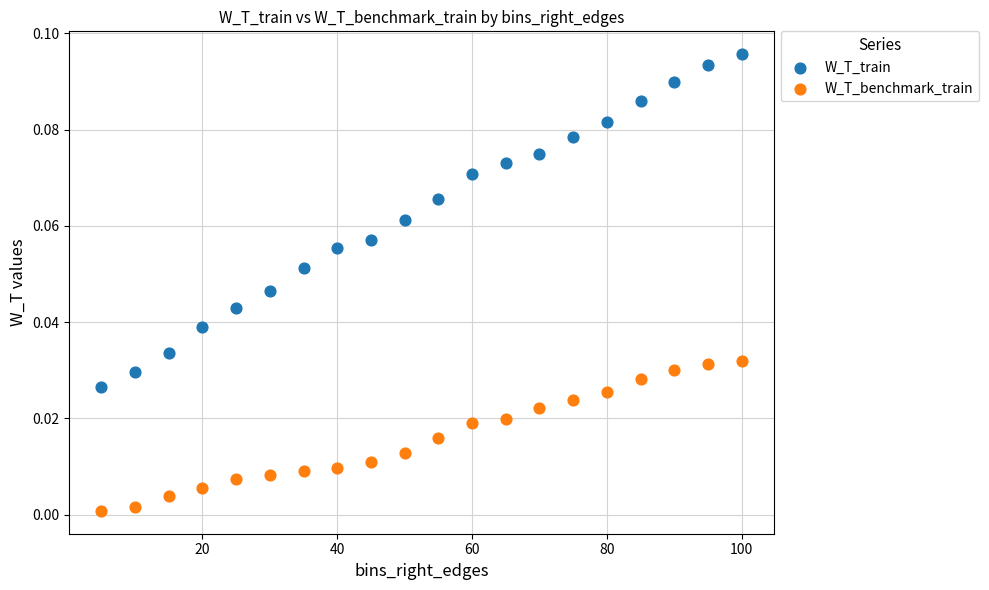

Which series contains the lowest Y value?

W_T_benchmark_train